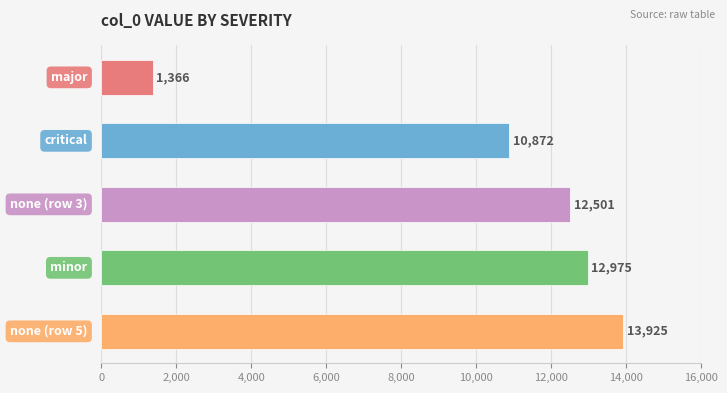

What is the value of the 4th bar from the top?

12975